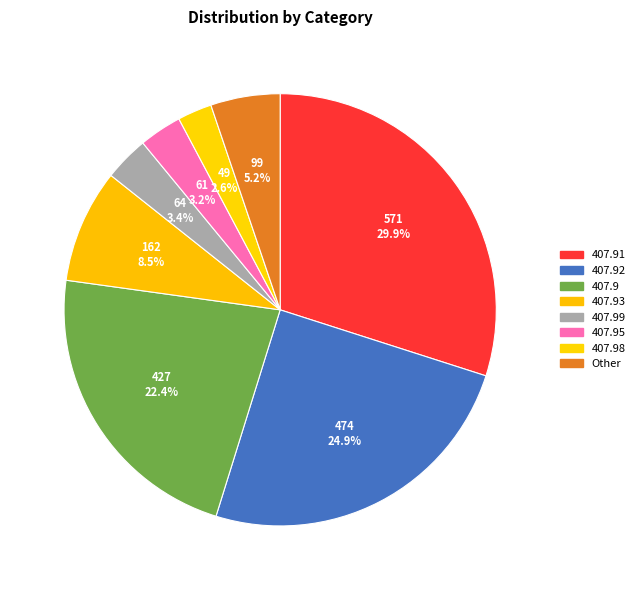

True or false: 407.9 accounts for 29% of the total.

False